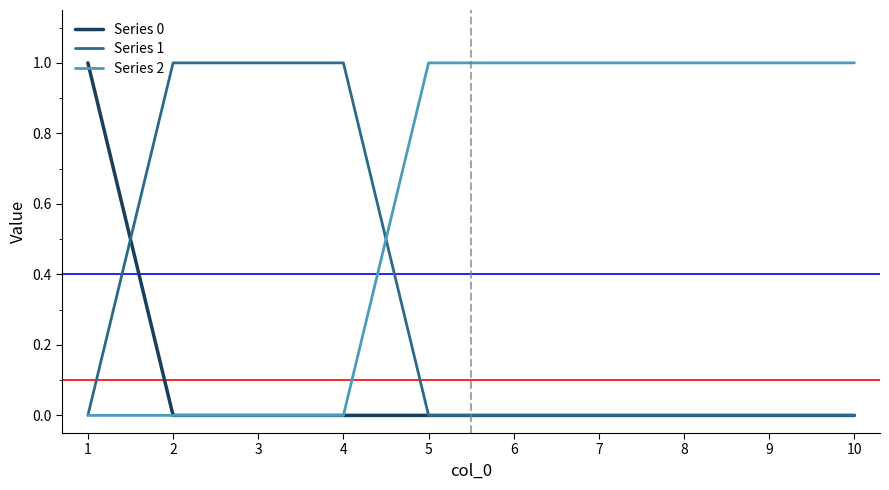

Is the value of Series 2 at 9 greater than the value of Series 0 at 6?

Yes